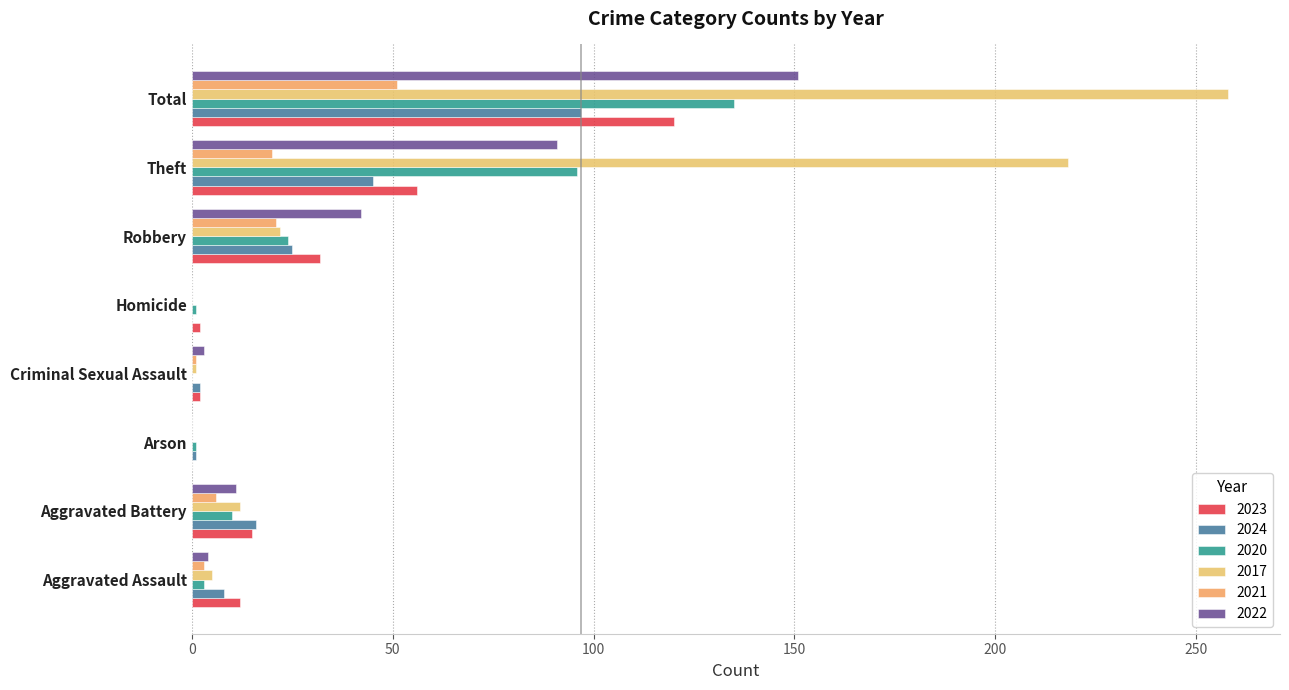

How many series are shown in this chart?

6